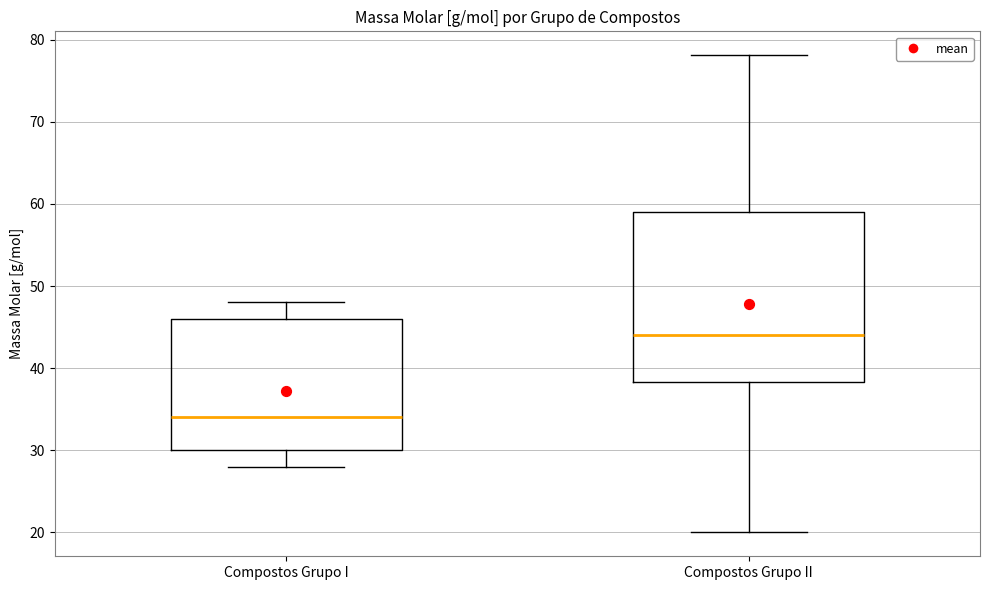

Where is the lower edge of the box for Compostos Grupo II on the y-axis? The values are not printed on the chart, so give them approximately, as read against the axis.

38